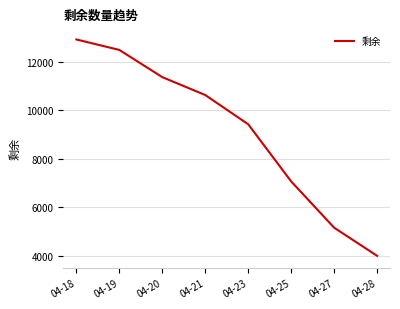

What is the smallest value displayed?

3991